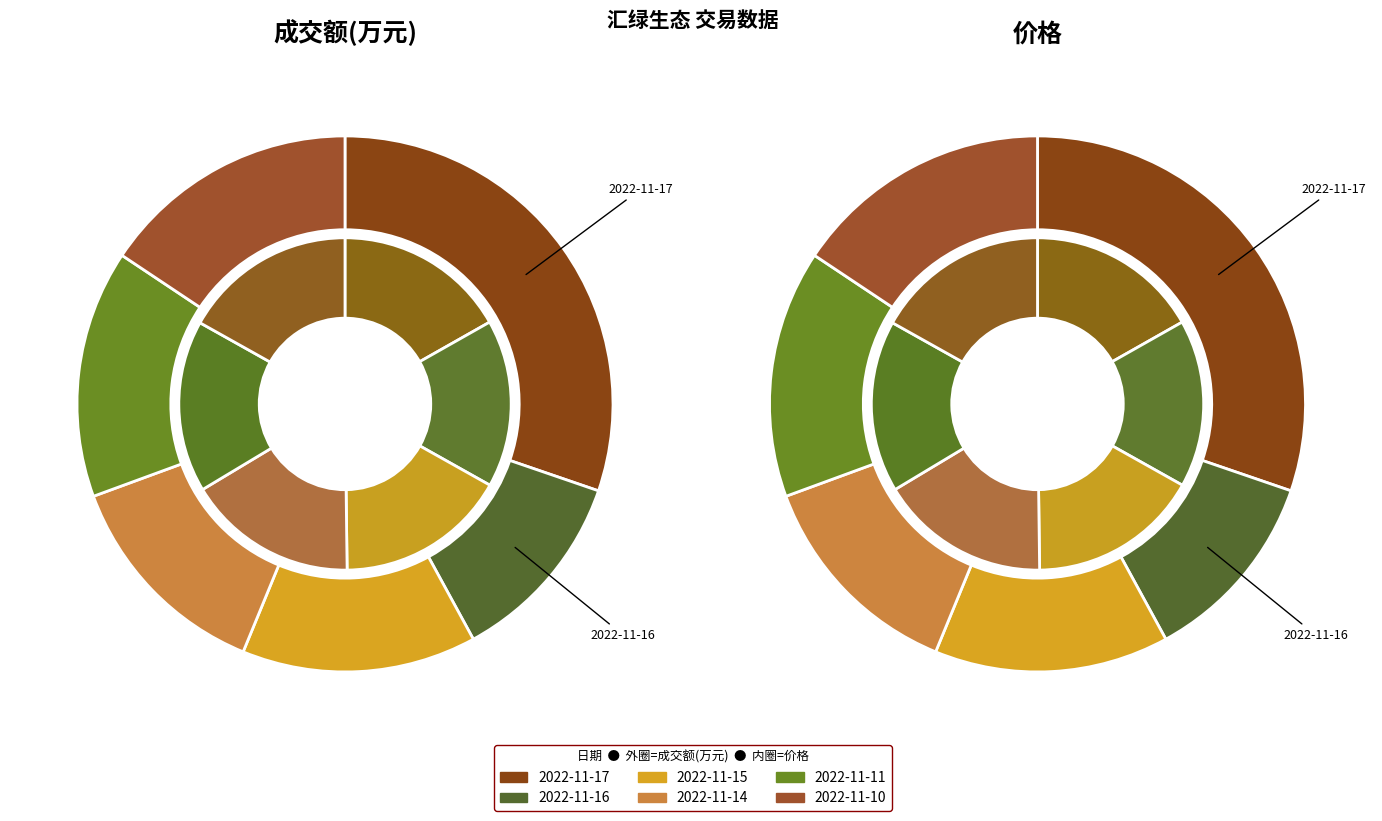

What portion of the pie excludes 2022-11-11?

85.0%